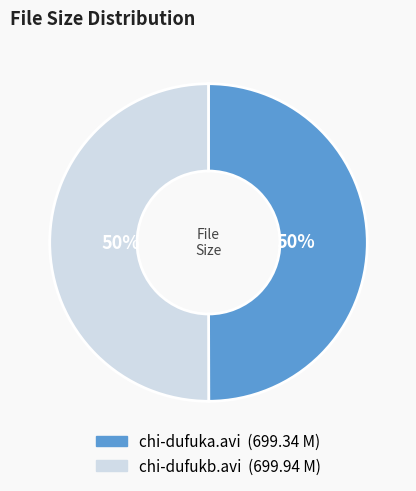

To the nearest percent, what portion does chi-dufukb.avi represent?

50%